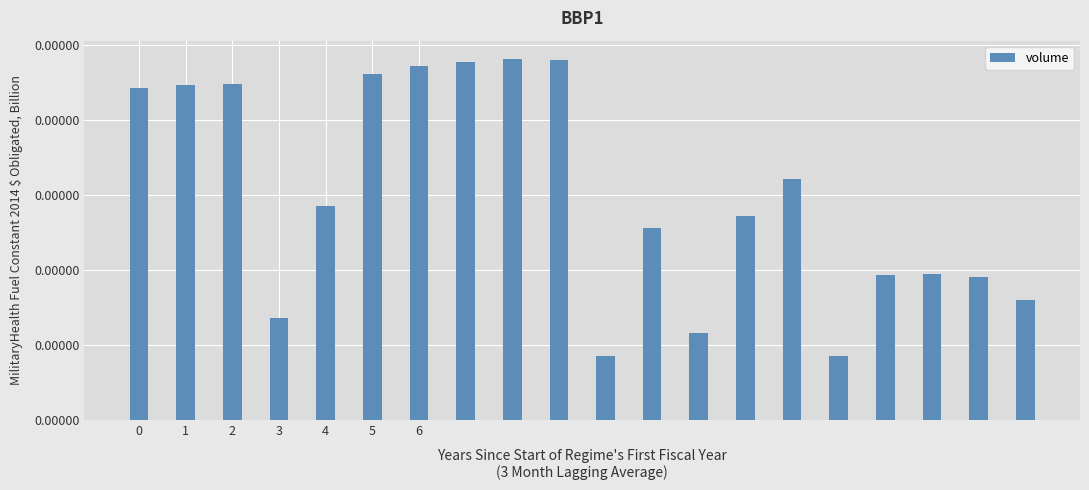

Are the bars horizontal?

No